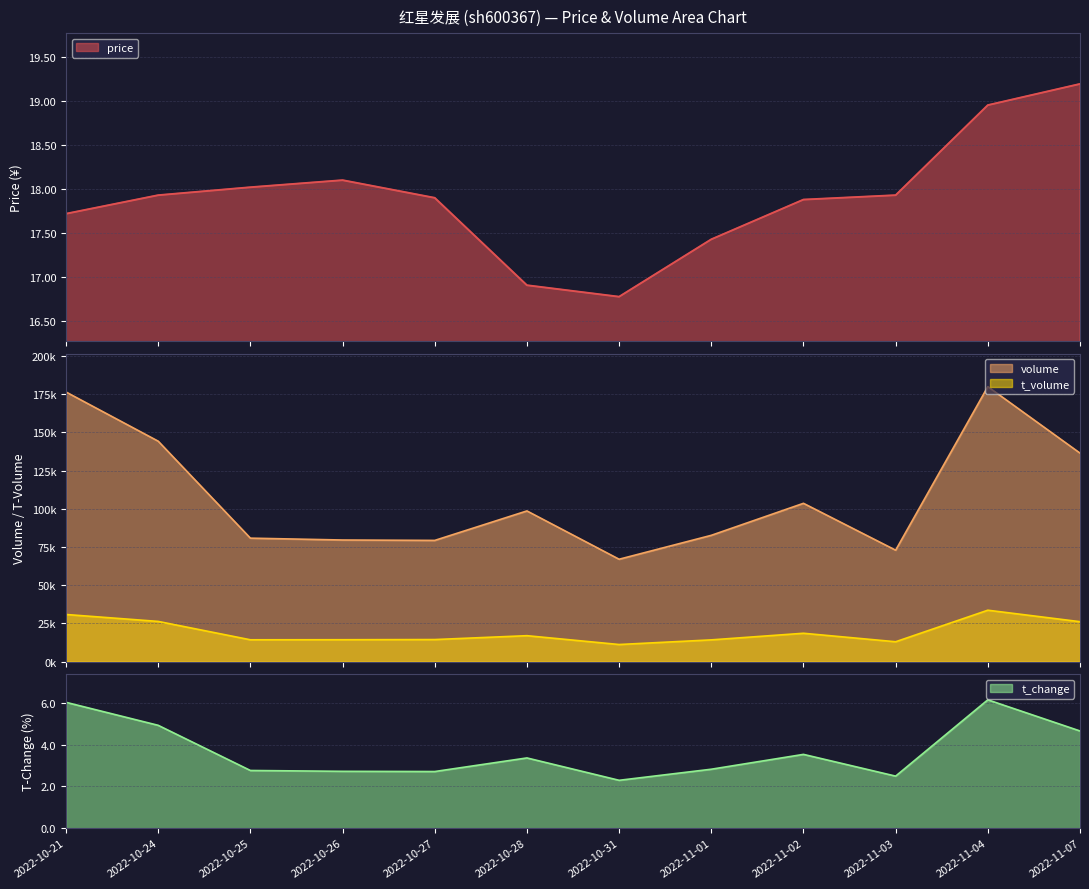

Which series has the largest total across all categories?

volume